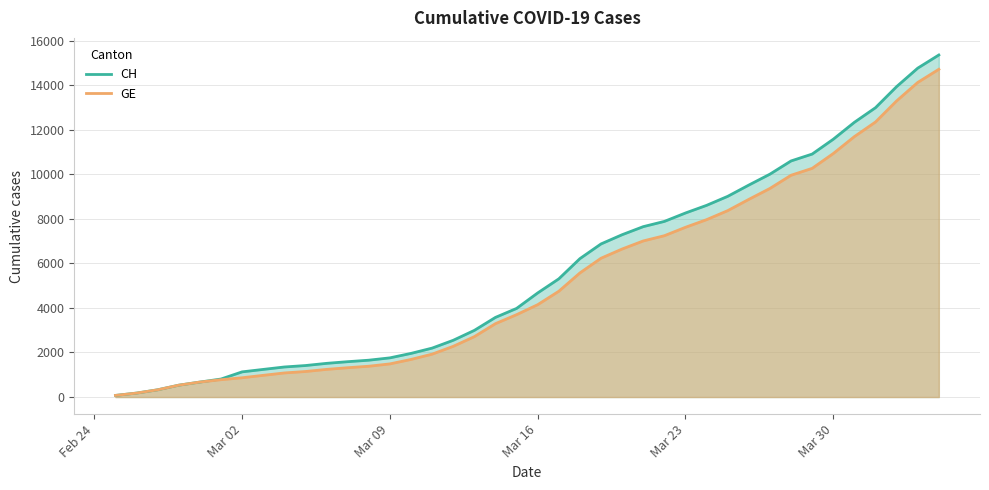

Which series has the largest range (max minus min)?

CH